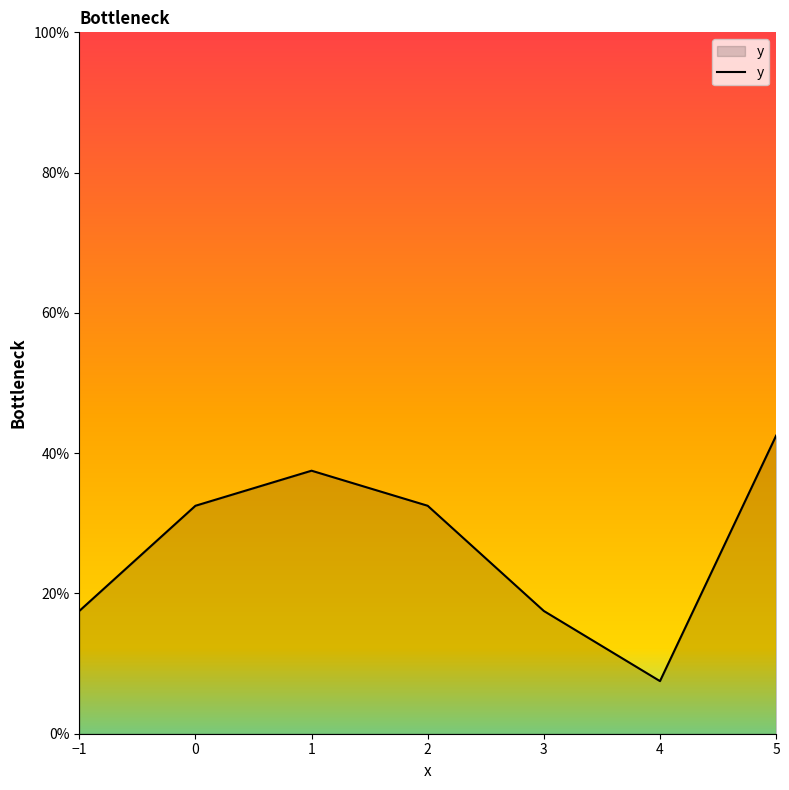

How many lines are shown in the chart?

1